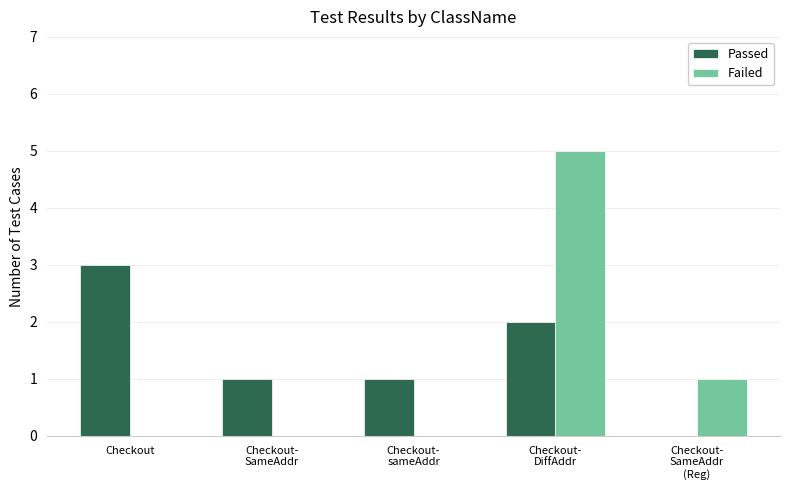

What is the maximum value shown in the chart?

5